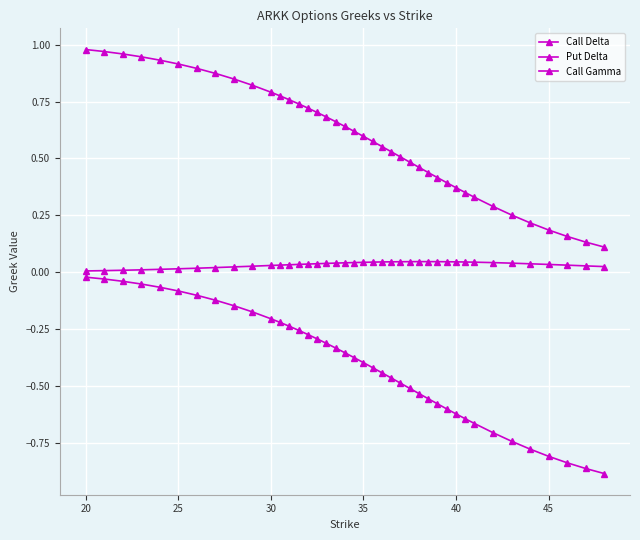

How many lines are shown in the chart?

3